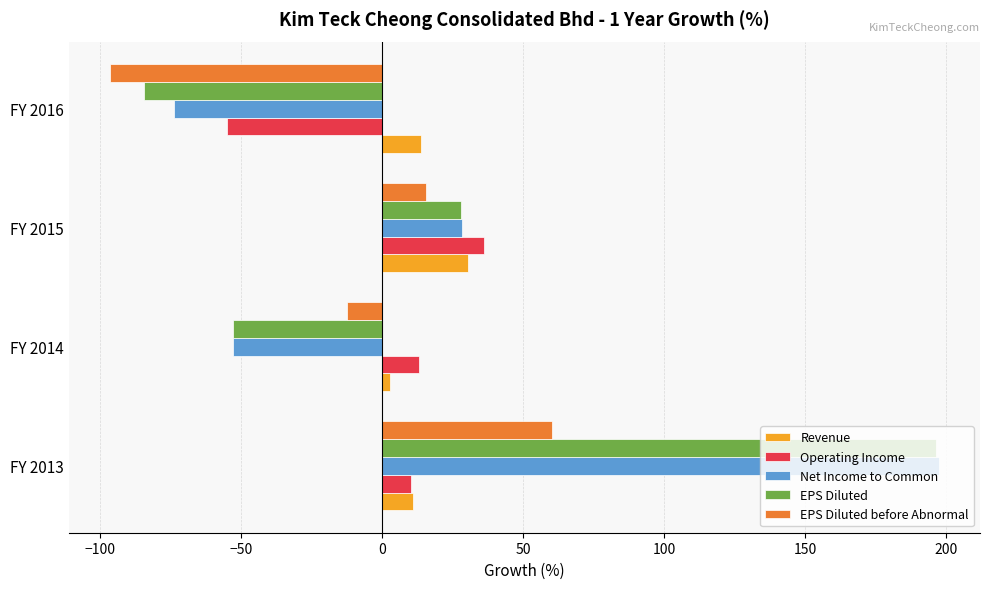

Which series changed the most between FY 2014 and FY 2016?

EPS Diluted before Abnormal